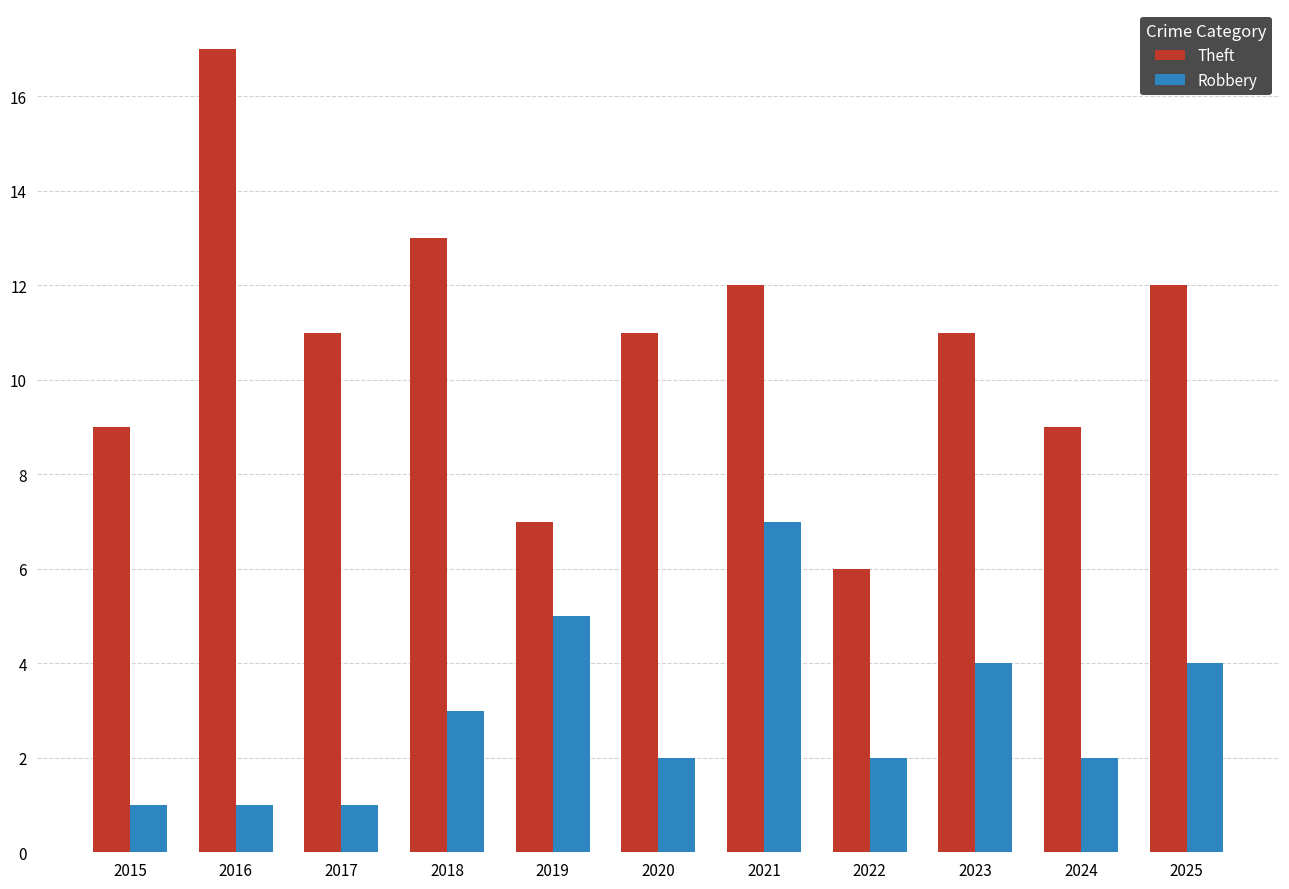

What is the value of the Robbery bar at the 5th from the left?

5